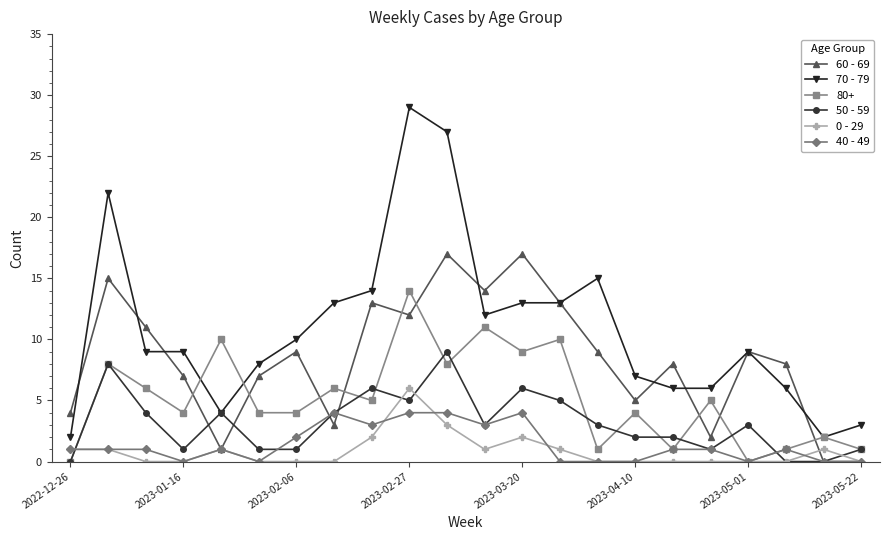

True or false: 0 - 29 has more than 1 interior local peaks.

True